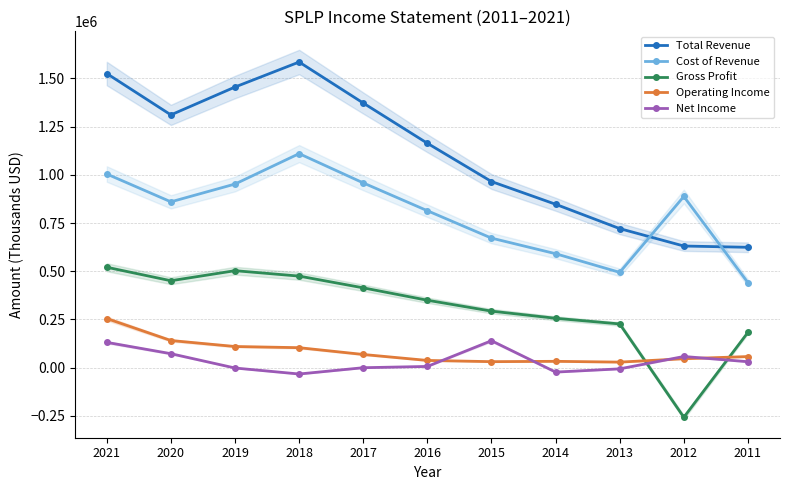

Reading left to right, transcribe all the data shown in this chart.

Total Revenue: 1524900	1310600	1455000	1584600	1372000	1163500	965100	847300	721100	630800	624200
Cost of Revenue: 1004100	859900	952100	1109700	958000	813800	671800	591000	494200	887700	441000
Gross Profit: 520800	450800	503000	474900	414000	349800	293300	256300	226900	-256900	183200
Operating Income: 254900	141000	109900	103800	68600	37700	31400	33100	29000	46600	57800
Net Income: 131400	72700	-1600	-32600	0	6600	139900	-22700	-5900	58200	31100